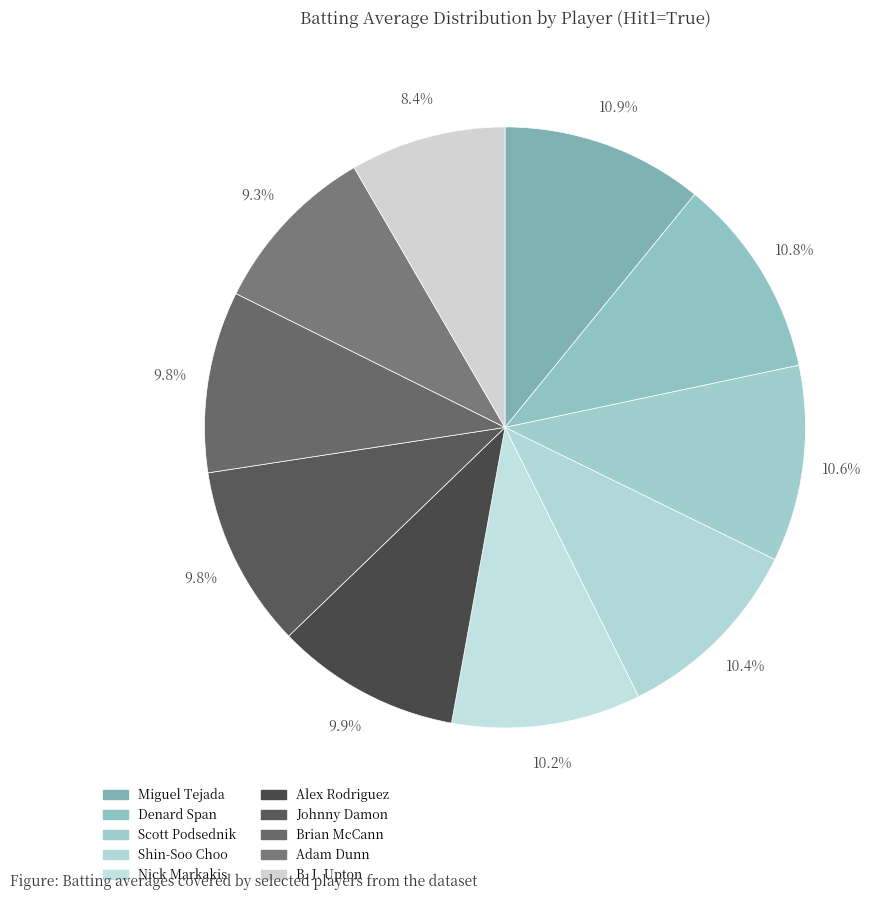

Does Johnny Damon account for over 50% of the chart?

No